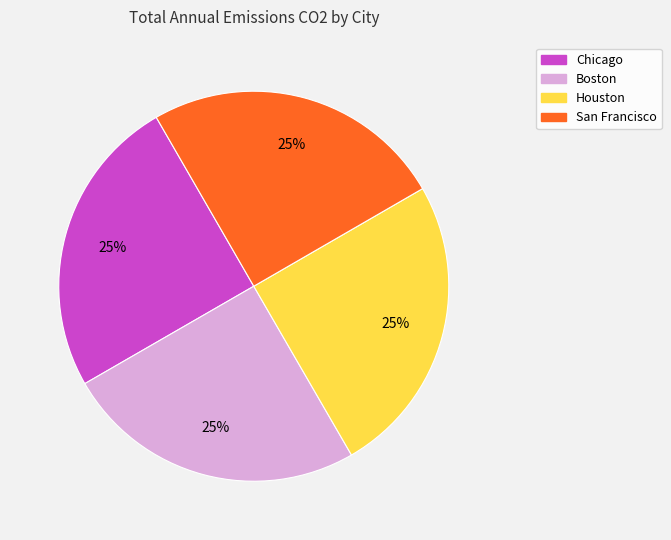

Does Chicago represent more than half of the total?

No